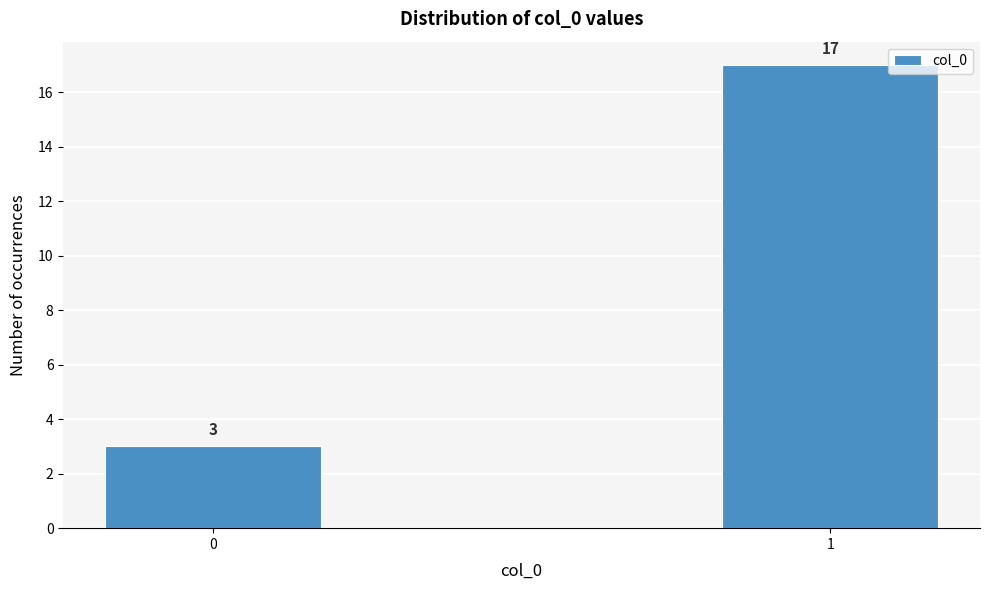

Reading right to left, transcribe all the data shown in this chart.

17	3